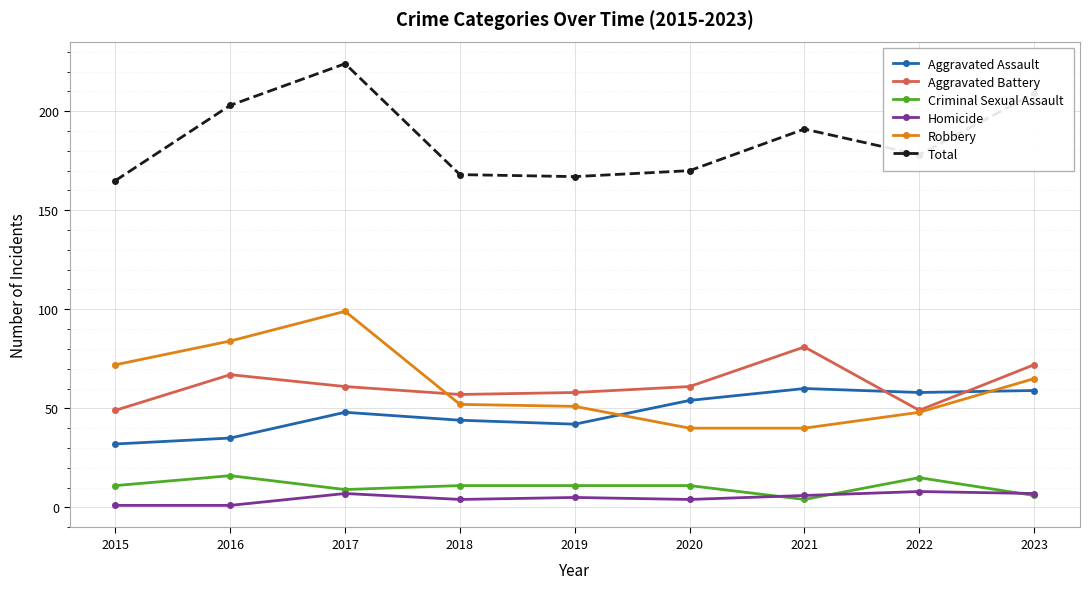

At which category is the sum across all series the highest?

2017